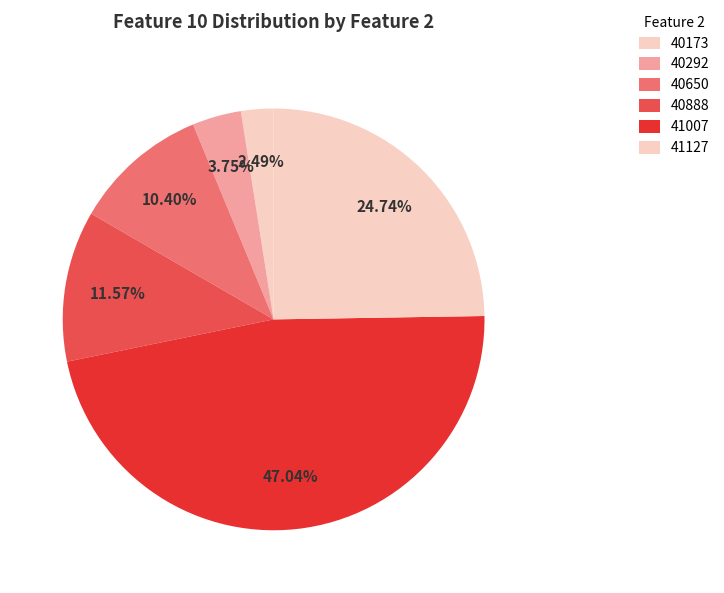

Which category has the smallest portion of the pie?

40173